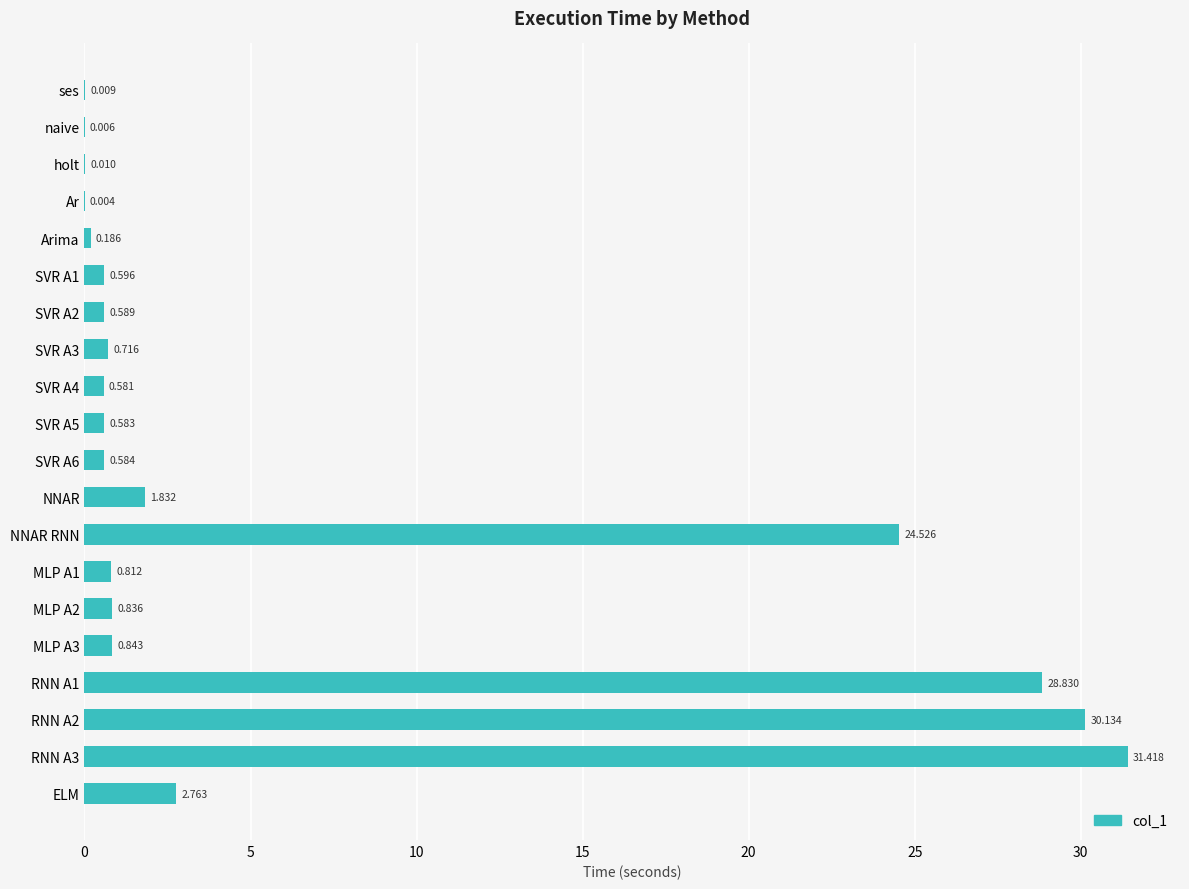

At which label is the value closest to 15?

NNAR RNN